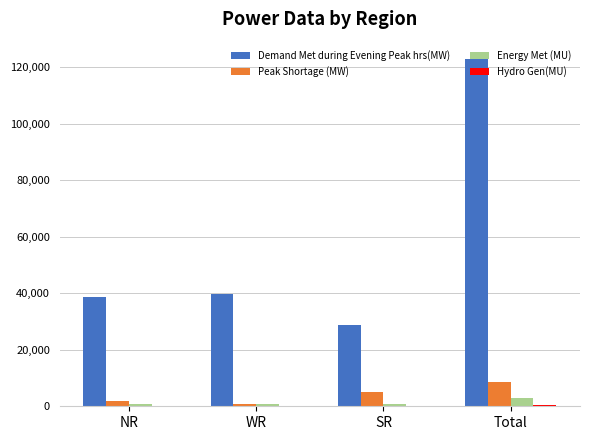

The Demand Met during Evening Peak hrs(MW) series shows 11017 at NR. True or false?

False